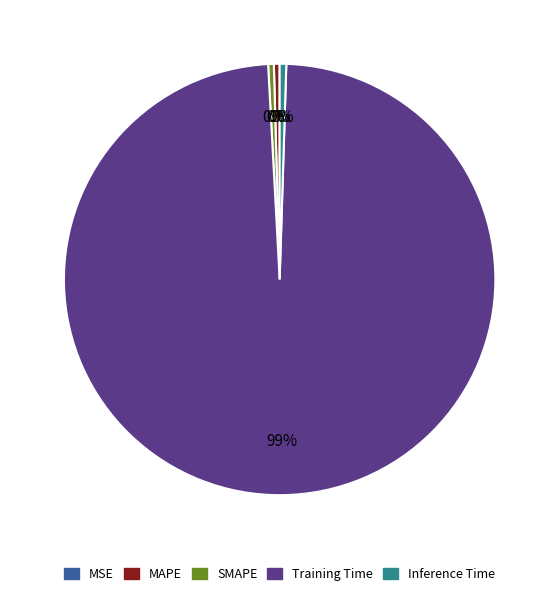

Is it true that Inference Time is 15% of the pie?

False